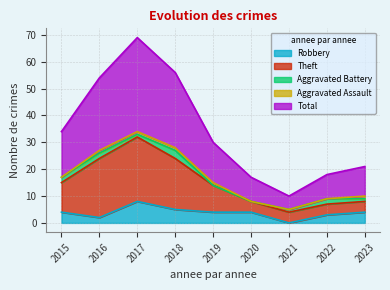

How many interior local peaks does the Total series have?

1